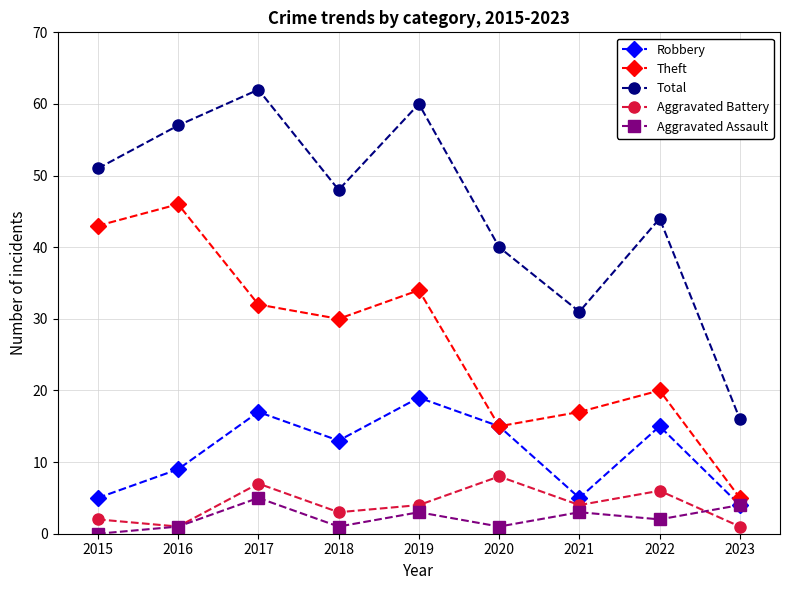

Which label corresponds to the largest value in the chart?

2017